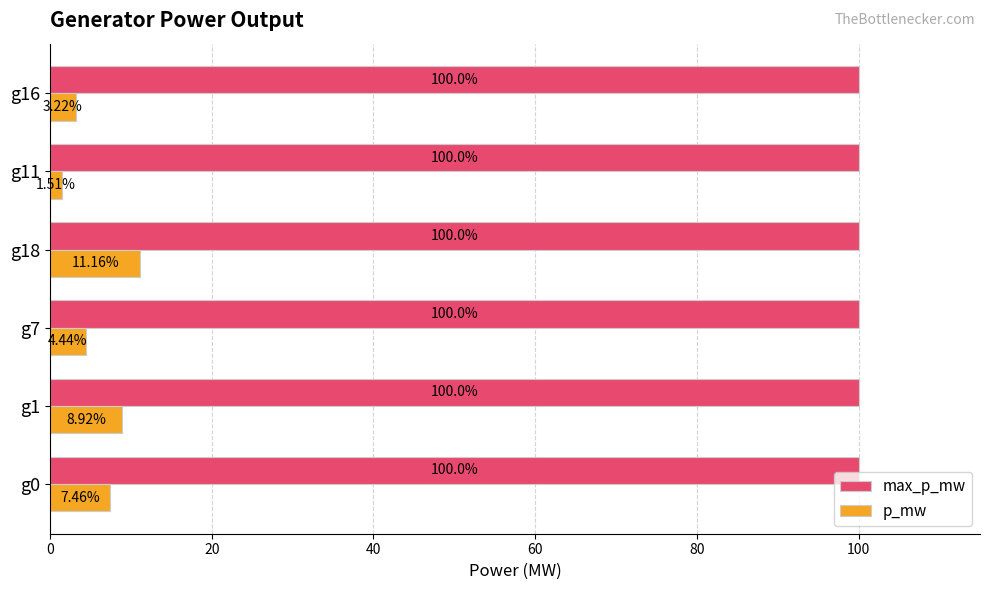

Which series has the largest range (max minus min)?

p_mw